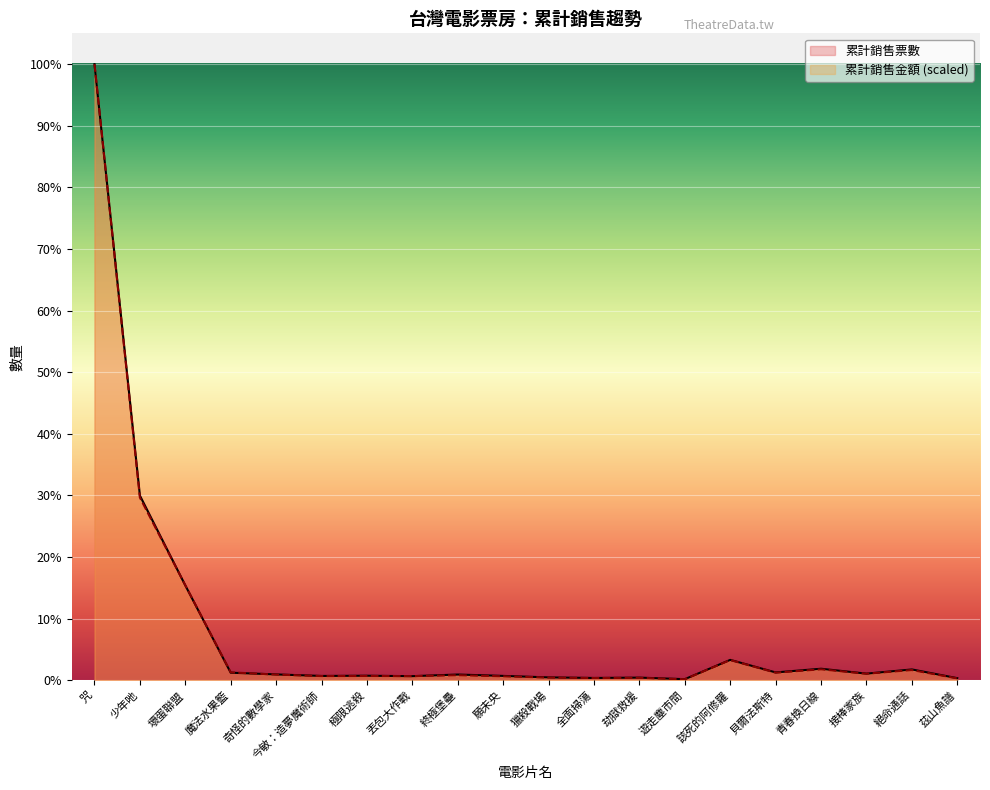

Which series changed the most between 全面掃蕩 and 貝爾法斯特?

累計銷售票數